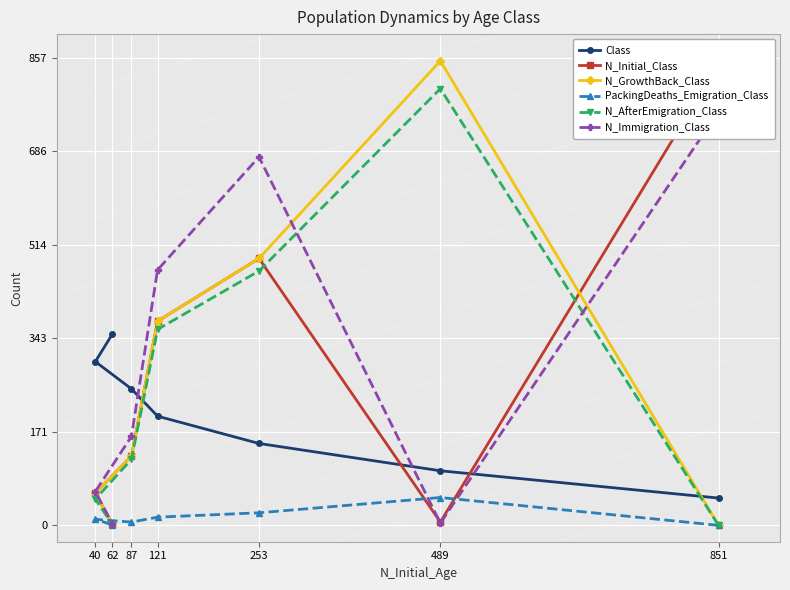

True or false: PackingDeaths_Emigration_Class and N_GrowthBack_Class cross at least once.

False